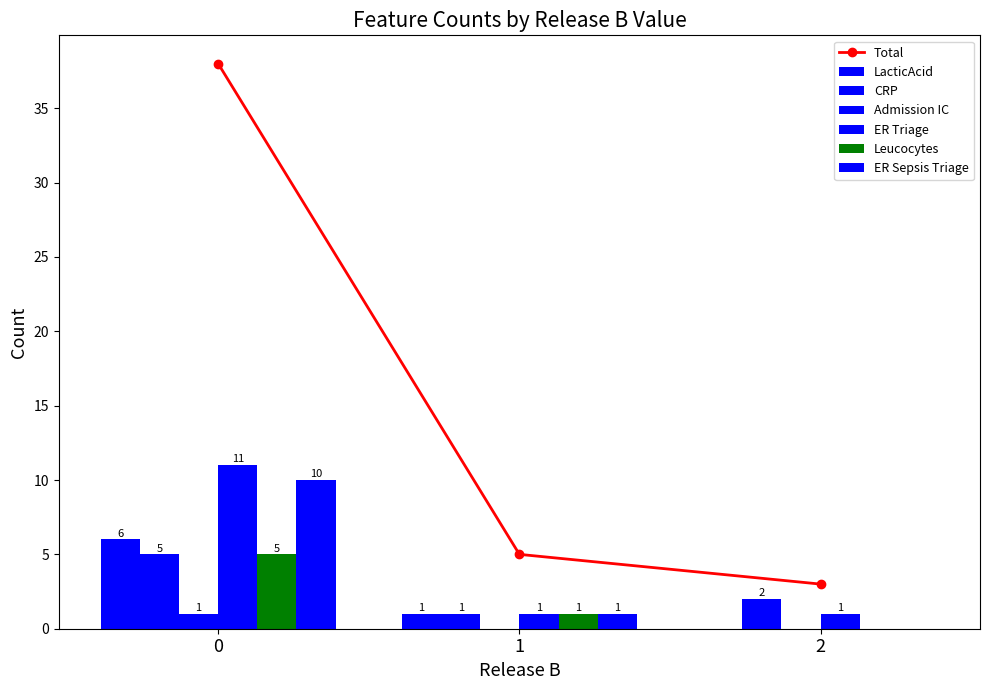

Is the value of ER Sepsis Triage at 2 greater than the value of ER Triage at 1?

No